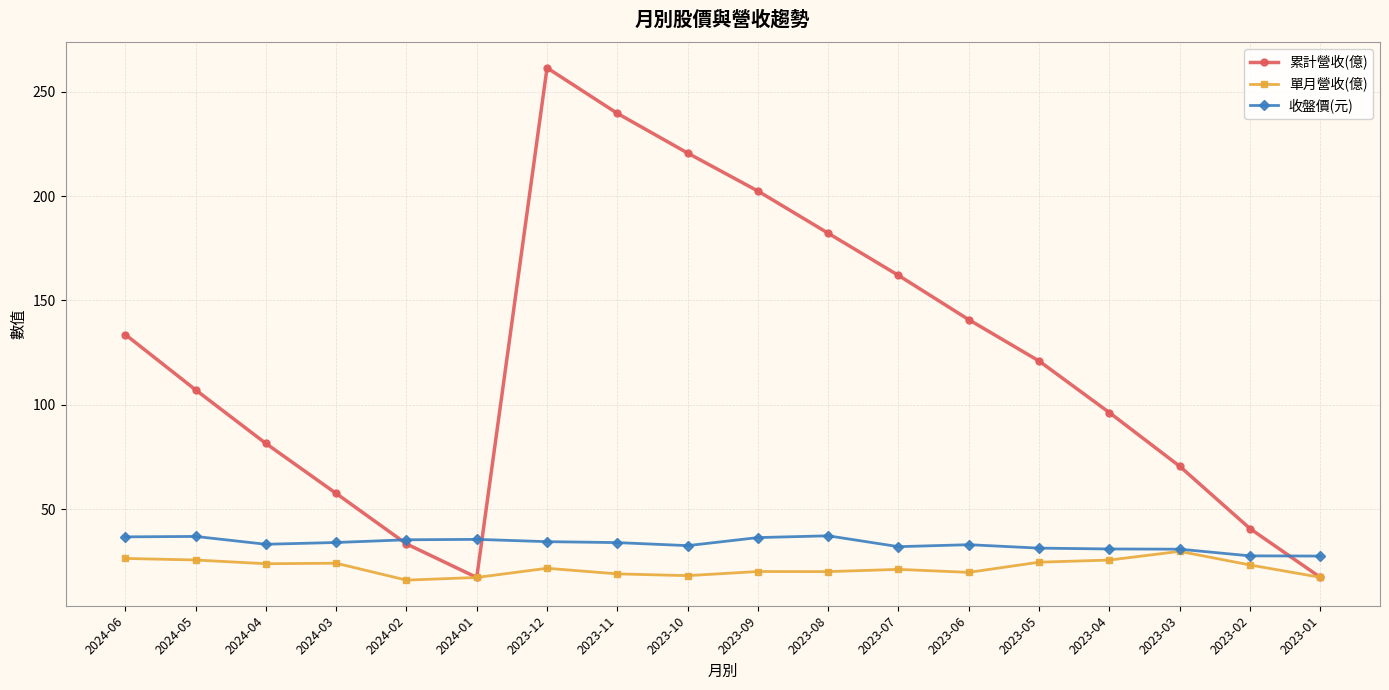

Is it true that 收盤價(元) equals 35.4 at 2024-02?

True